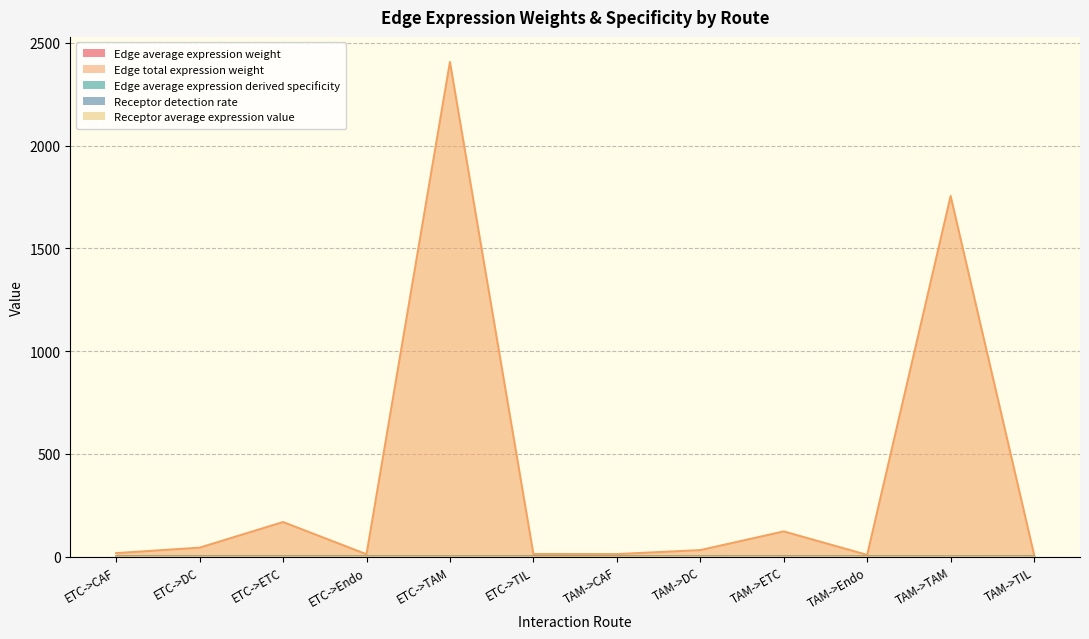

Rank the series by their maximum value, from highest to lowest.

Edge total expression weight, Receptor average expression value, Edge average expression weight, Receptor detection rate, Edge average expression derived specificity